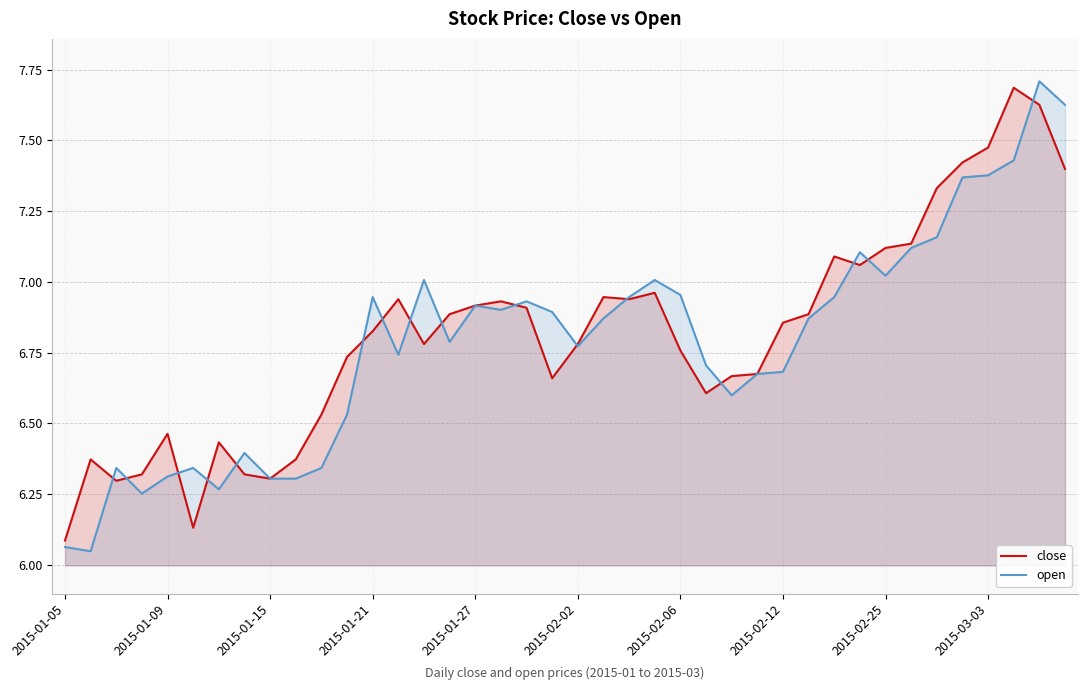

Rank the series by their average value, from highest to lowest.

close, open